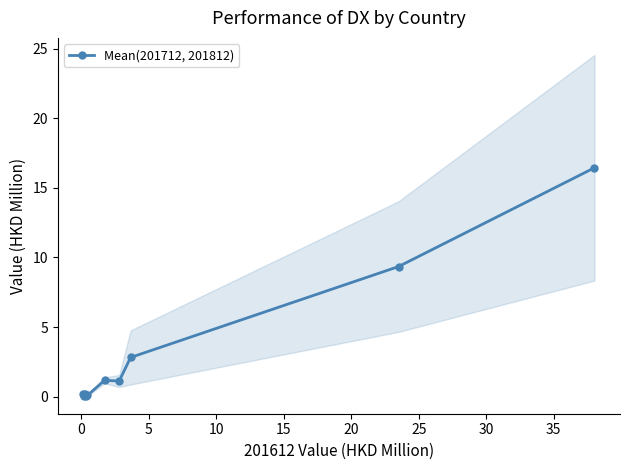

What is the maximum value for Mean(201712, 201812)?

16.4